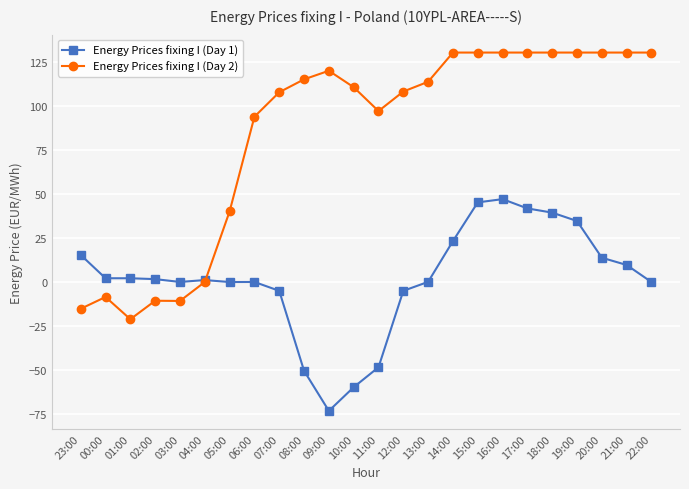

True or false: Energy Prices fixing I (Day 1) has a value of 47.0 at 16:00.

True